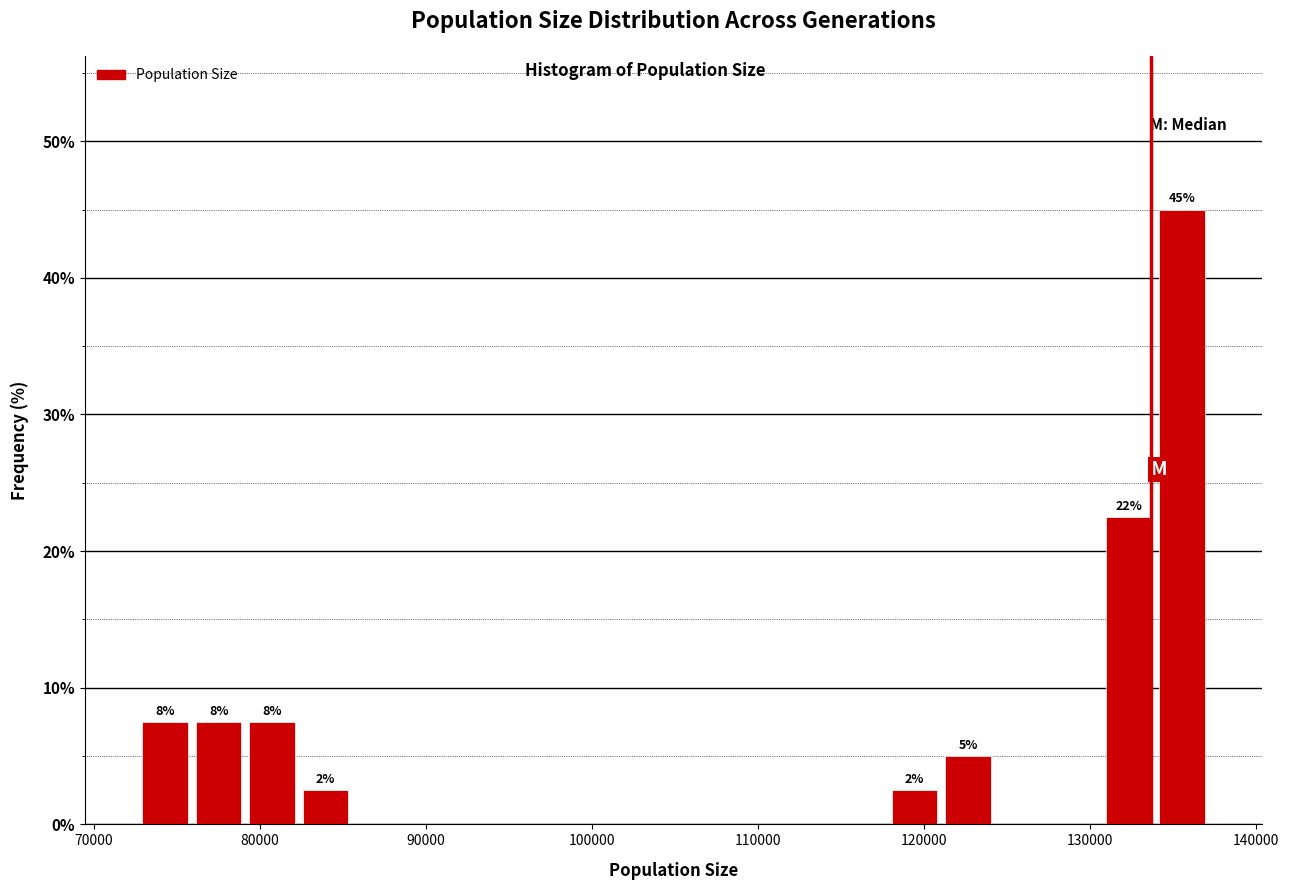

Read against the x-axis, roughly where is the centre of the tallest bar?

136000